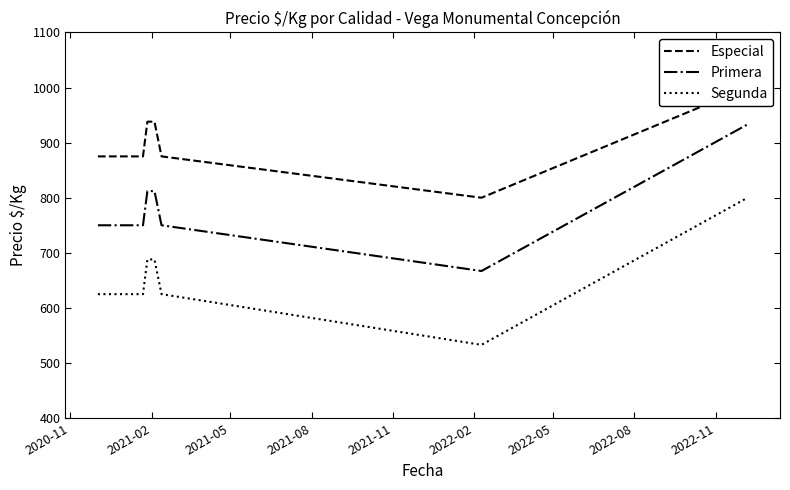

True or false: Segunda and Primera cross at least once.

False